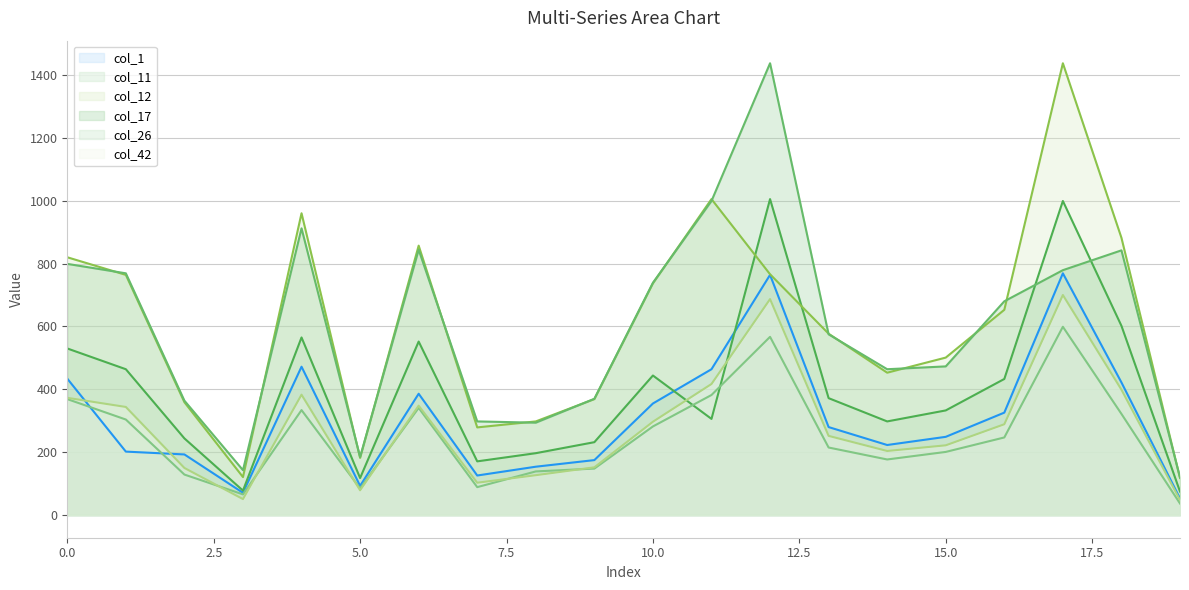

How many interior local valleys does the col_42 series have?

4